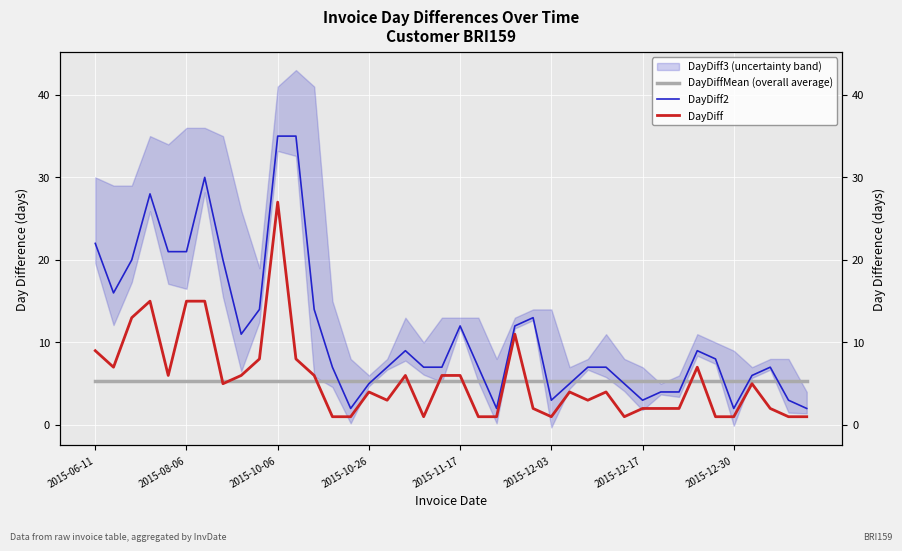

Reading right to left, extract all data points from this chart.

DayDiffMean (overall average): 5.4	5.4	5.4	5.4	5.4	5.4	5.4	5.4	5.4	5.4	5.4	5.4	5.4	5.4	5.4	5.4	5.4	5.4	5.4	5.4	5.4	5.4	5.4	5.4	5.4	5.4	5.4	5.4	5.4	5.4	5.4	5.4	5.4	5.4	5.4	5.4	5.4	5.4	5.4	5.4
DayDiff2: 2.0	3.0	7.0	6.0	2.0	8.0	9.0	4.0	4.0	3.0	5.0	7.0	7.0	5.0	3.0	13.0	12.0	2.0	7.0	12.0	7.0	7.0	9.0	7.0	5.0	2.0	7.0	14.0	35.0	35.0	14.0	11.0	20.0	30.0	21.0	21.0	28.0	20.0	16.0	22.0
DayDiff: 1.0	1.0	2.0	5.0	1.0	1.0	7.0	2.0	2.0	2.0	1.0	4.0	3.0	4.0	1.0	2.0	11.0	1.0	1.0	6.0	6.0	1.0	6.0	3.0	4.0	1.0	1.0	6.0	8.0	27.0	8.0	6.0	5.0	15.0	15.0	6.0	15.0	13.0	7.0	9.0